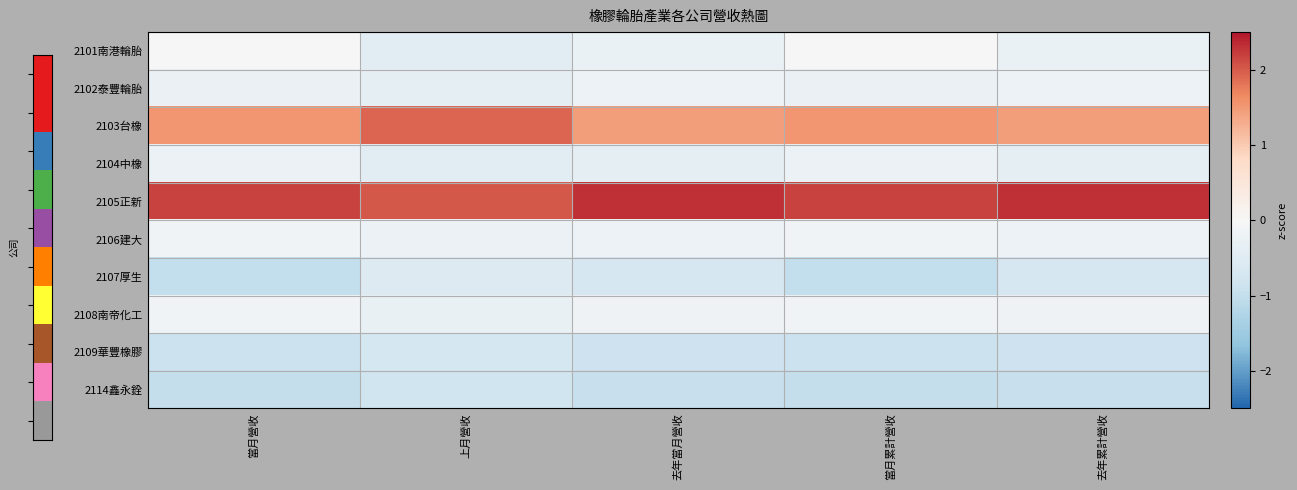

Rank the series by their maximum value, from highest to lowest.

2105正新, 2103台橡, 2101南港輪胎, 2106建大, 2108南帝化工, 2102泰豐輪胎, 2104中橡, 2107厚生, 2109華豐橡膠, 2114鑫永銓